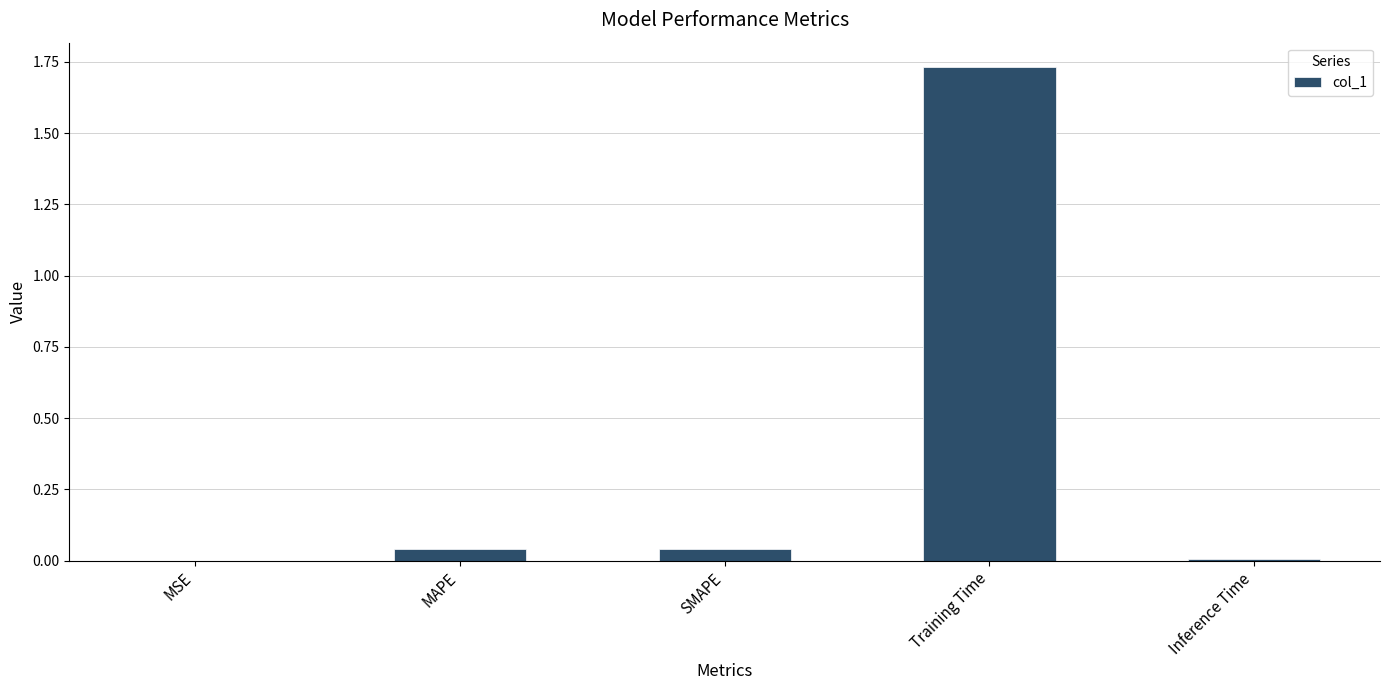

Which has a higher value, Training Time or Inference Time?

Training Time